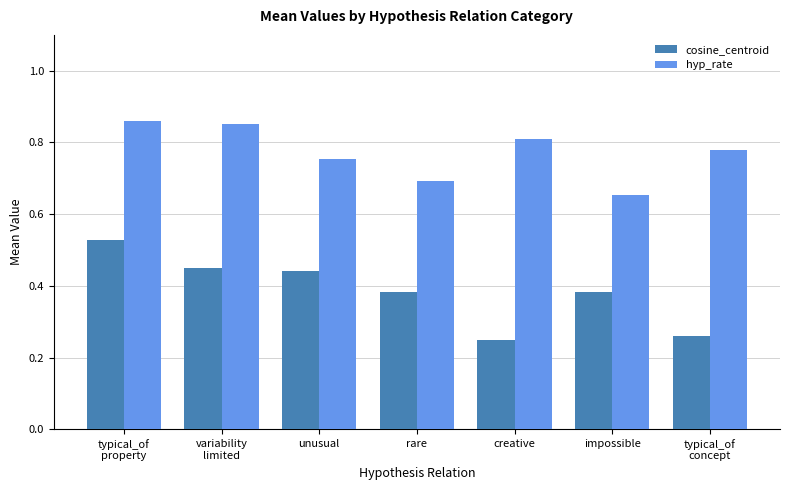

At which category is the sum across all series the highest?

typical_of
property